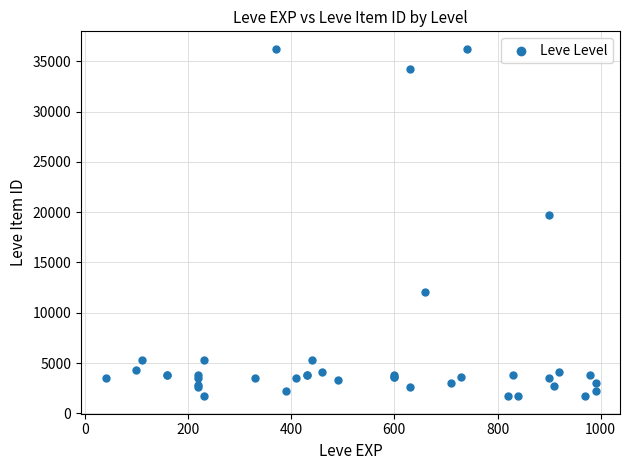

What Y value in the scatter plot is closest to 18967?

19744